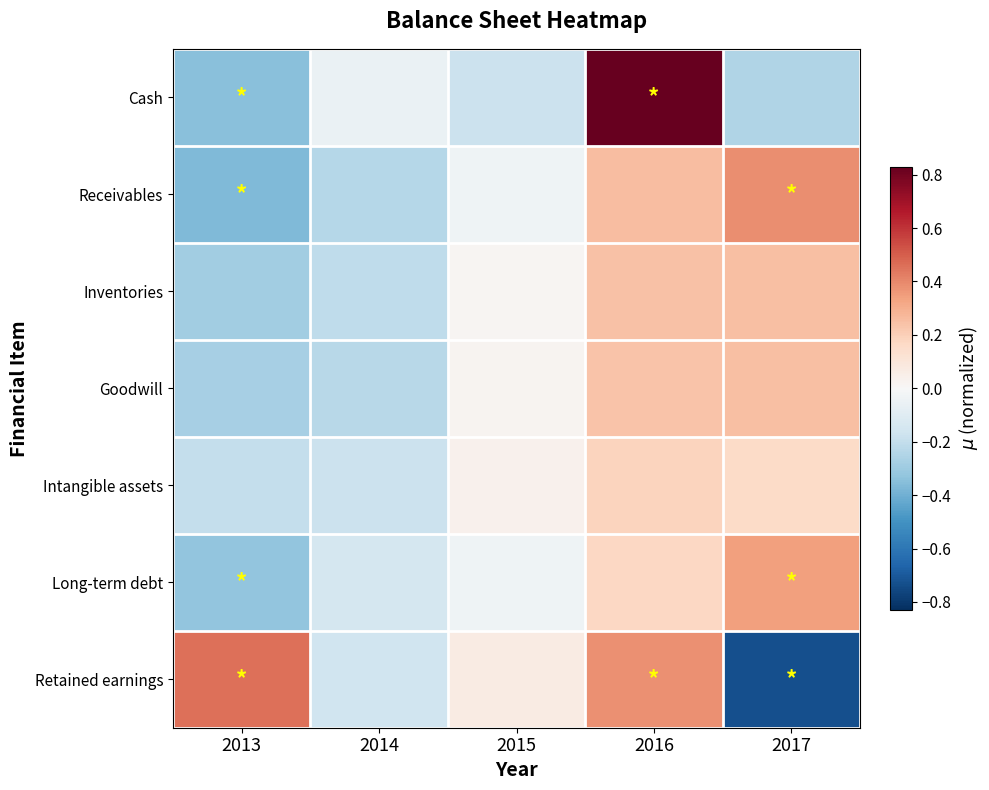

Between 2015 and 2016, which series saw the biggest shift?

Cash